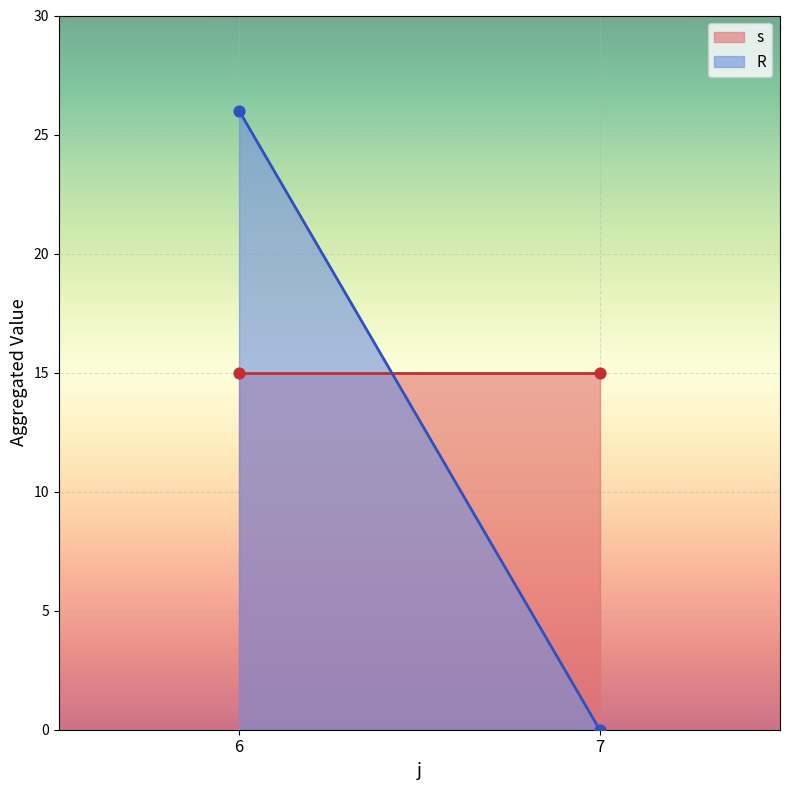

Which series has the largest total across all categories?

s